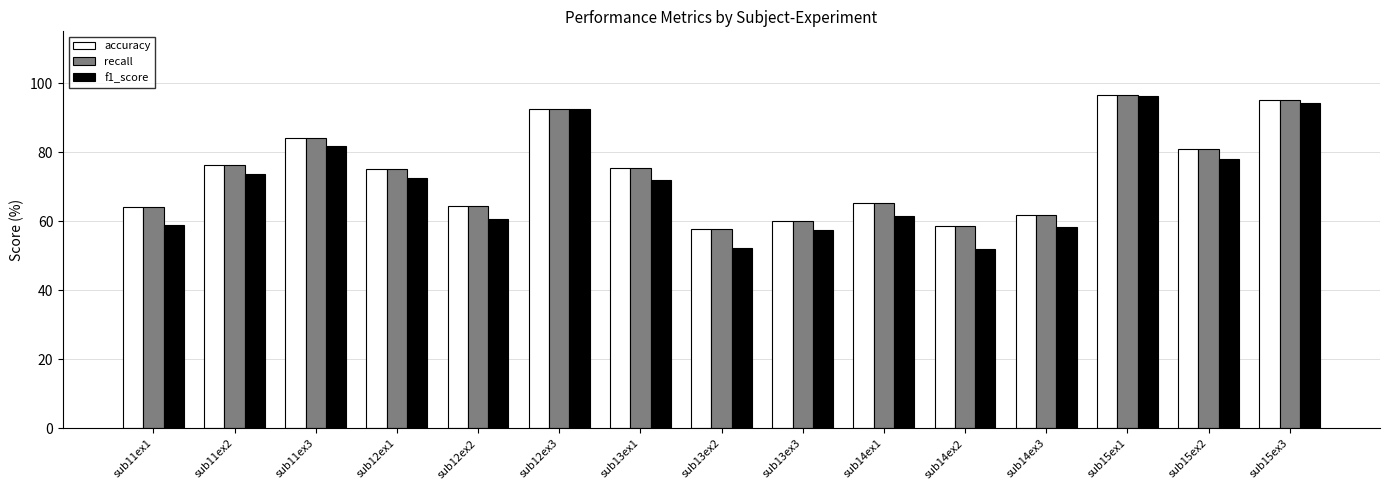

The value of accuracy at sub15ex2 is 80.9. True or false?

True